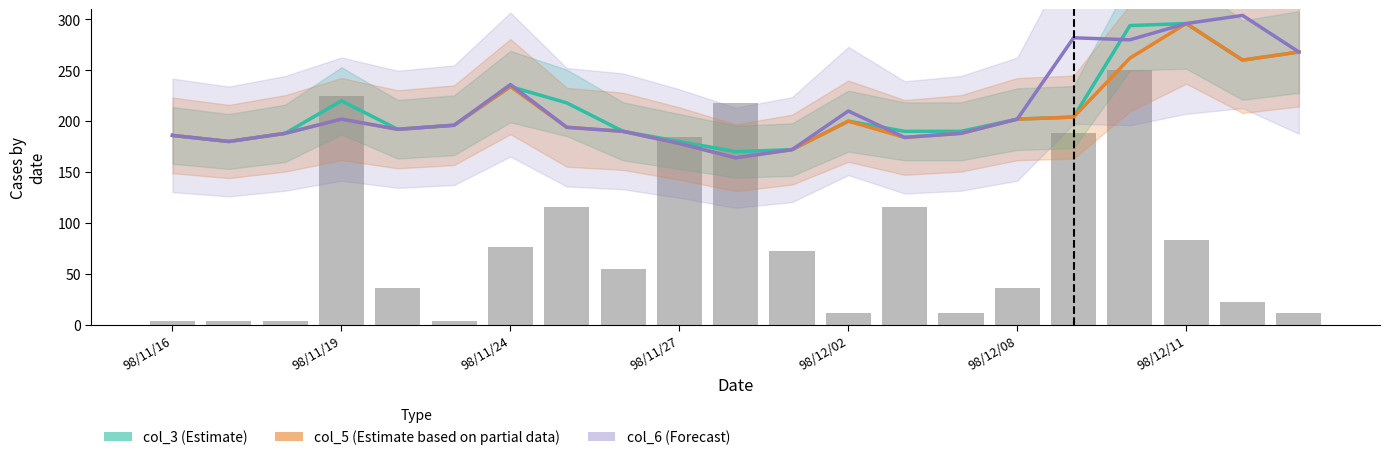

Are the bars horizontal?

No